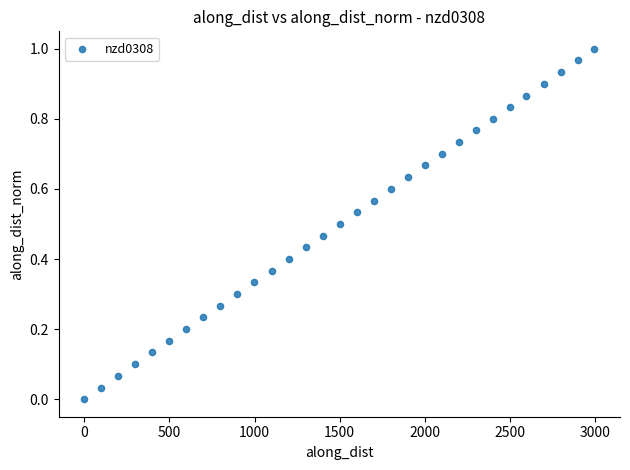

What is the range of X values (max minus min)?

2995.3